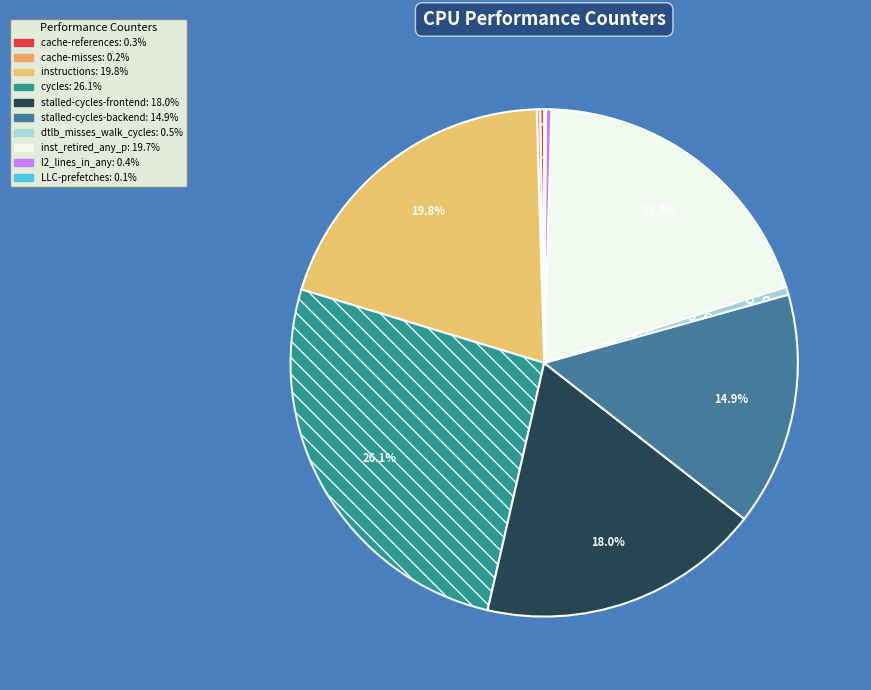

To the nearest percent, what is the difference between the largest and smallest slice percentages?

26%